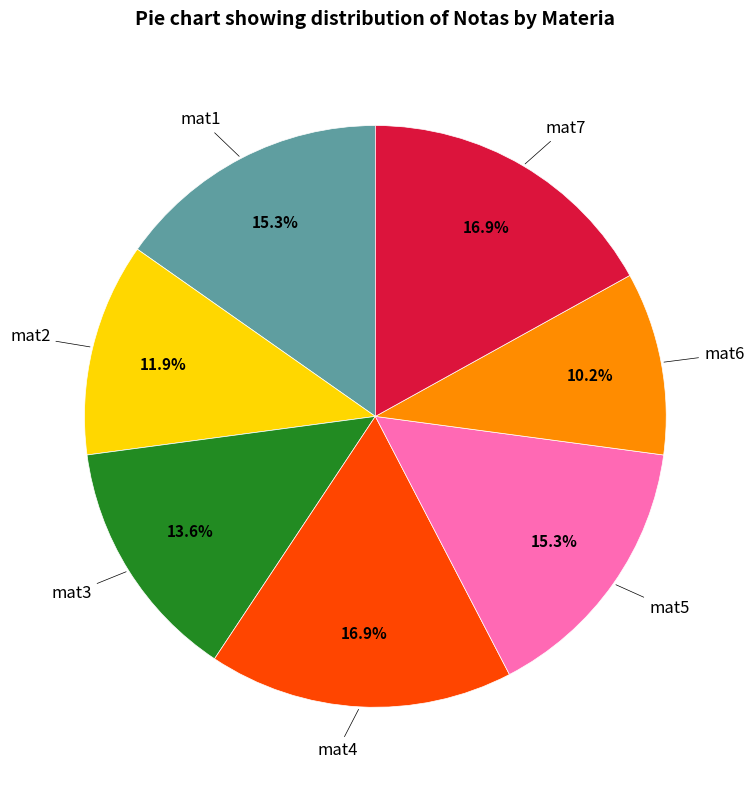

Does any single category account for the majority?

No